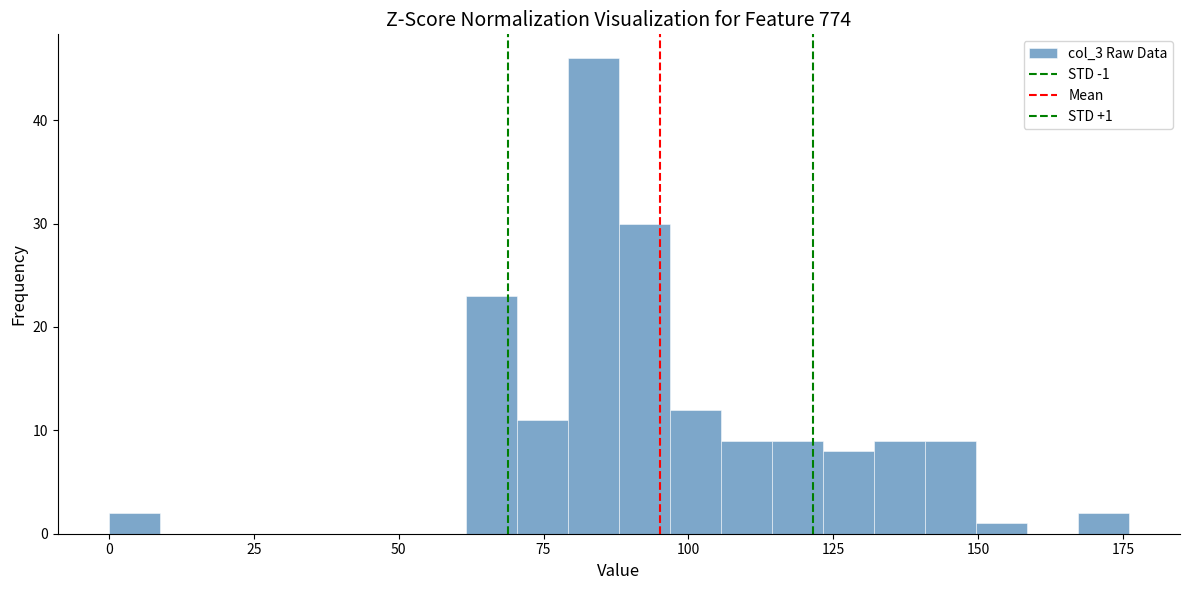

Read against the x-axis, roughly where is the centre of the tallest bar?

85